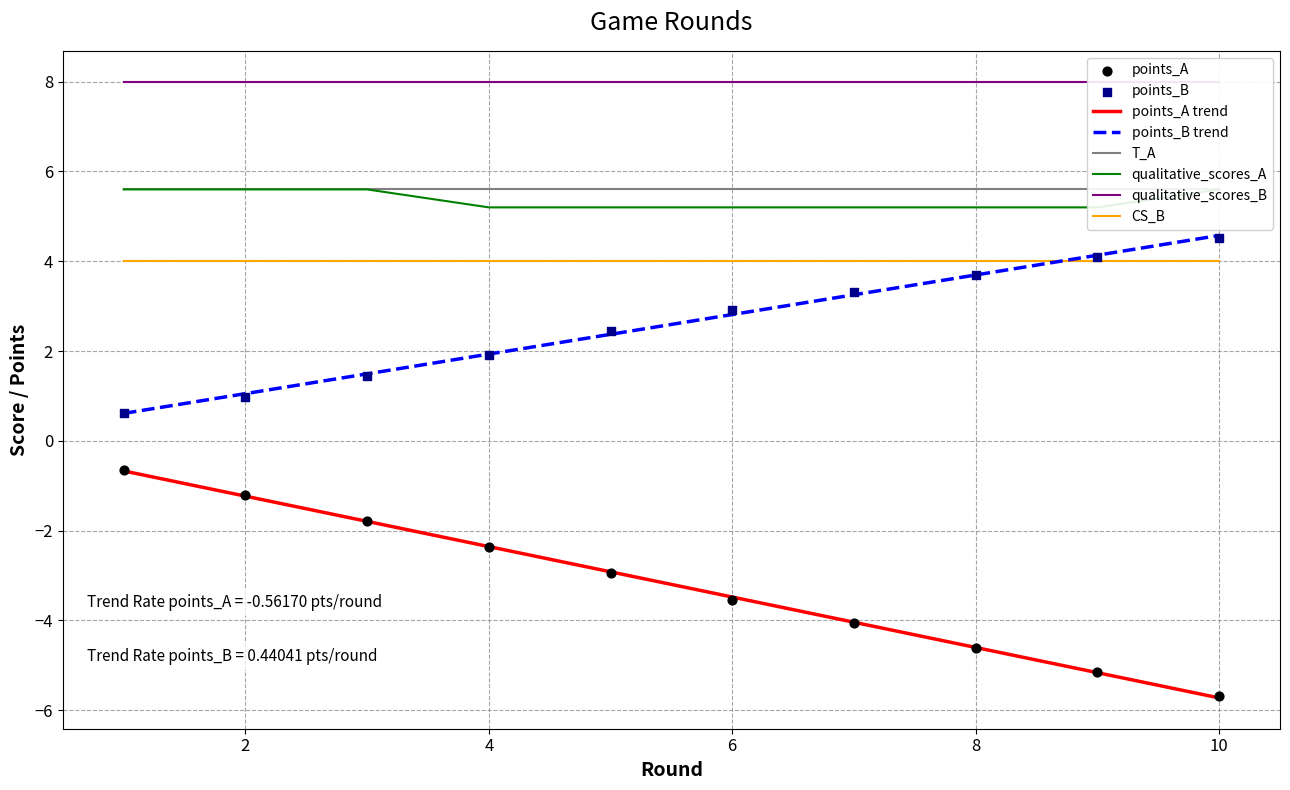

True or false: points_A trend and points_B trend intersect in this chart.

False